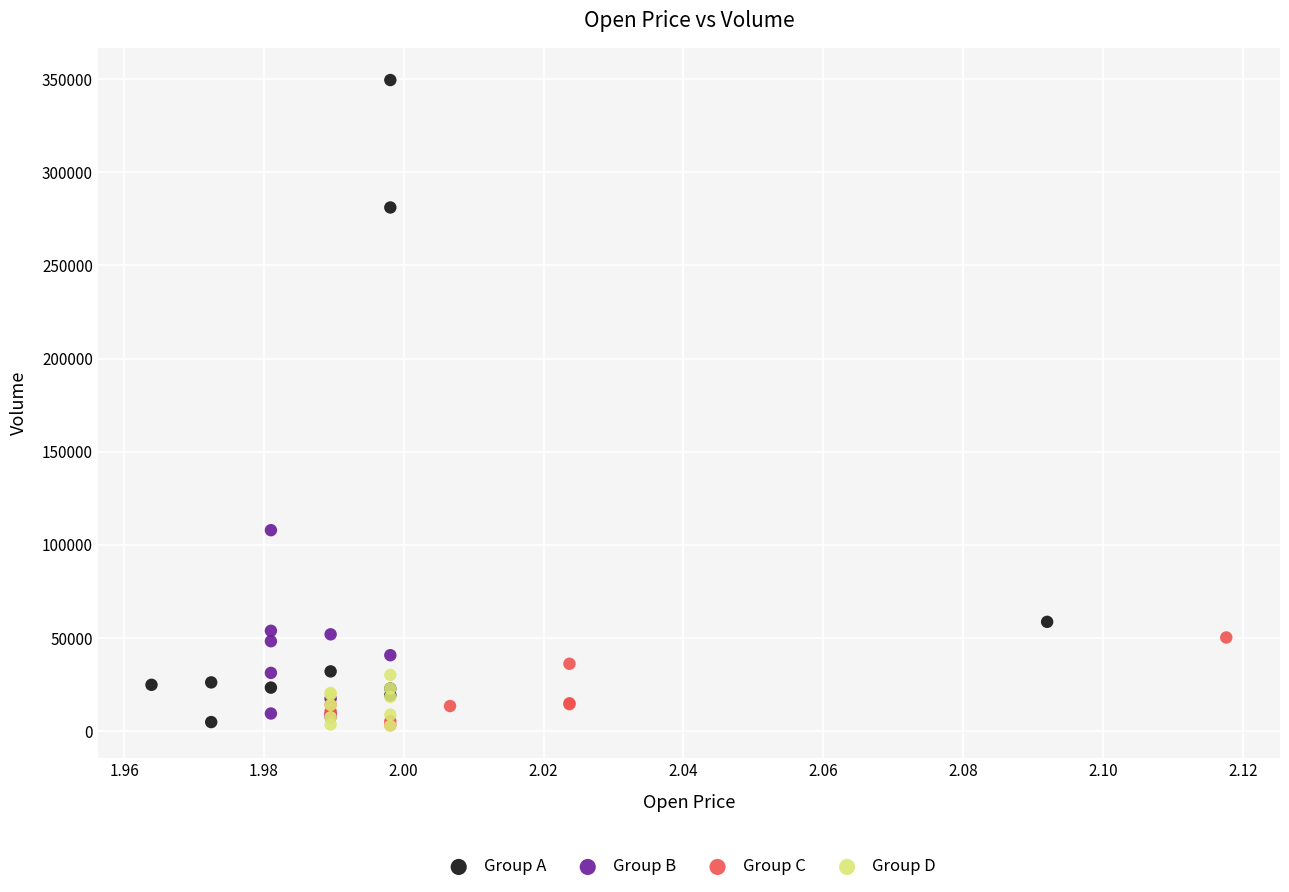

Which series reaches the maximum Y coordinate?

Group A